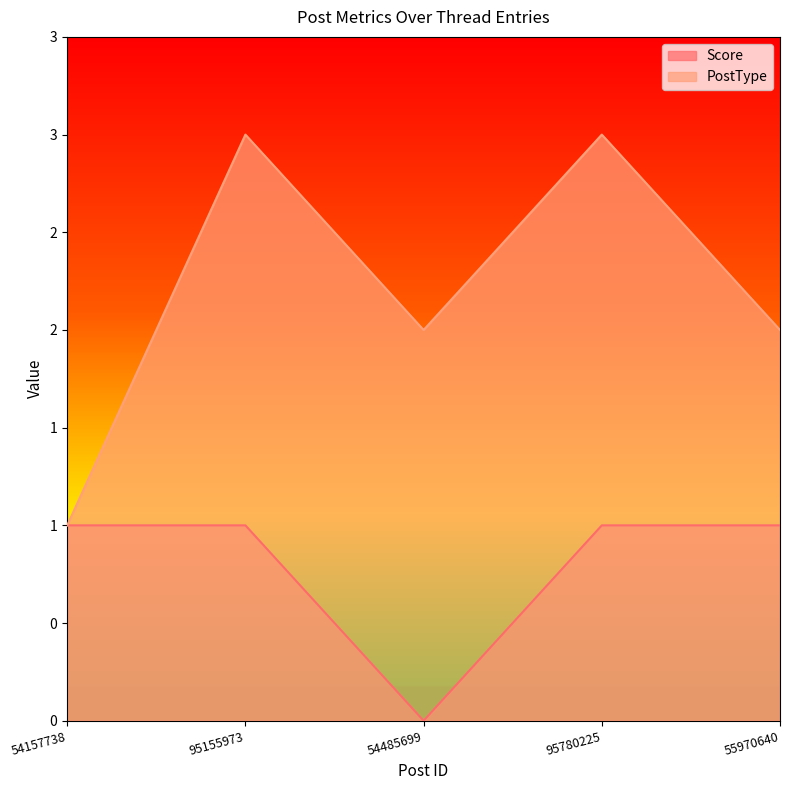

What is the total value across all series at 95155973?

4